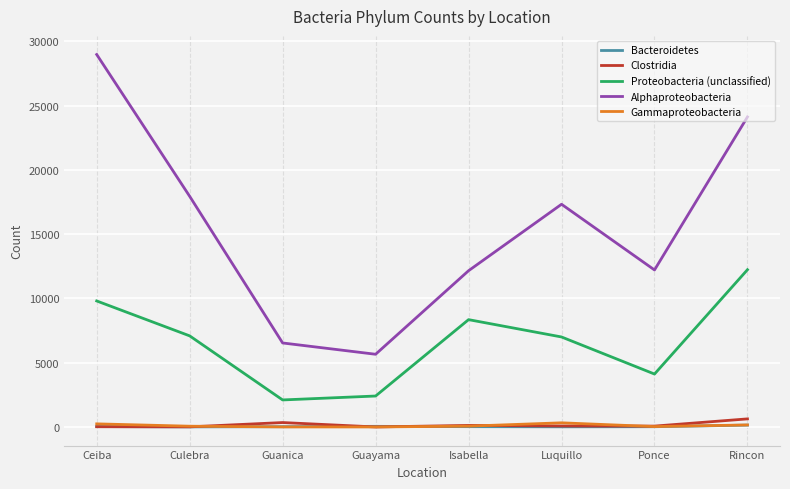

True or false: Alphaproteobacteria and Clostridia intersect in this chart.

False